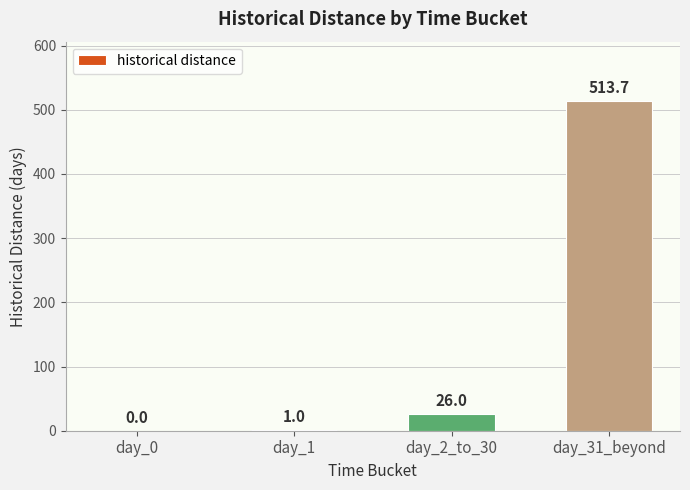

What is the maximum value shown in the chart?

513.7